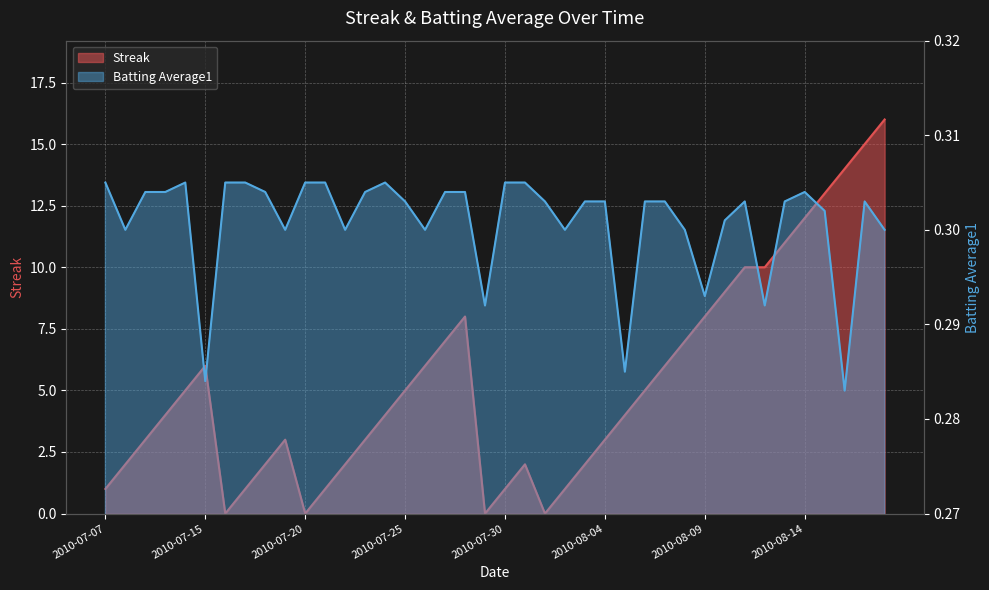

How many interior local valleys does the Streak series have?

4